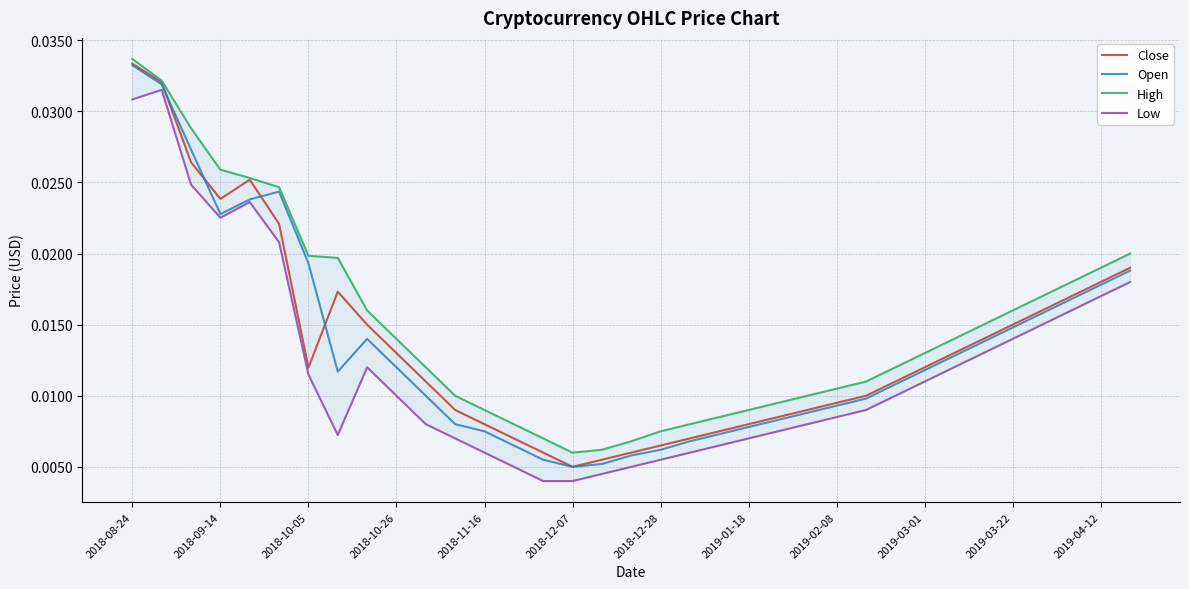

At which label is Close closest to 0?

2018-12-07